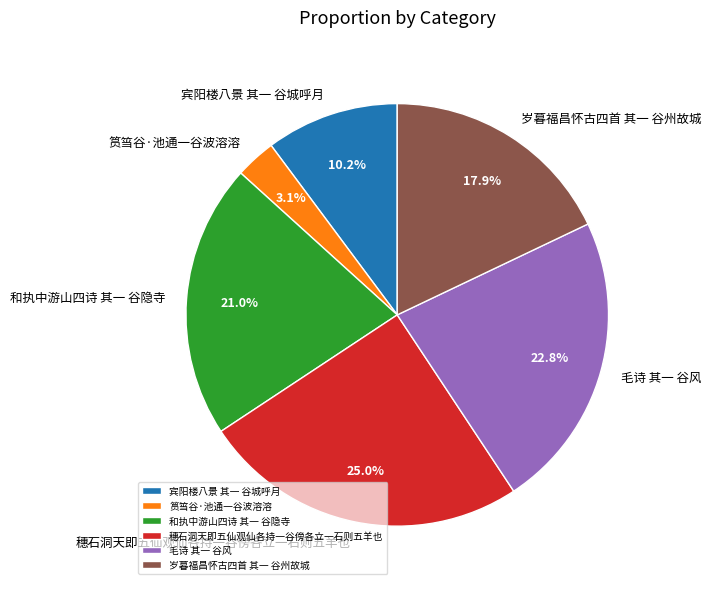

To the nearest percent, what percentage of the pie is 宾阳楼八景 其一 谷城呼月?

10%